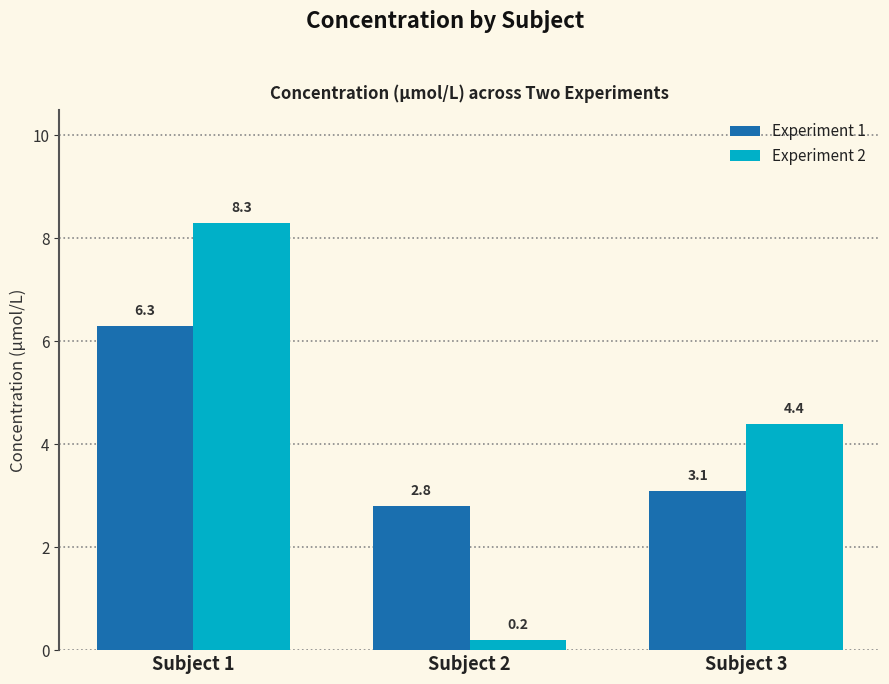

True or false: Experiment 2 has a value of 6.1 at Subject 3.

False